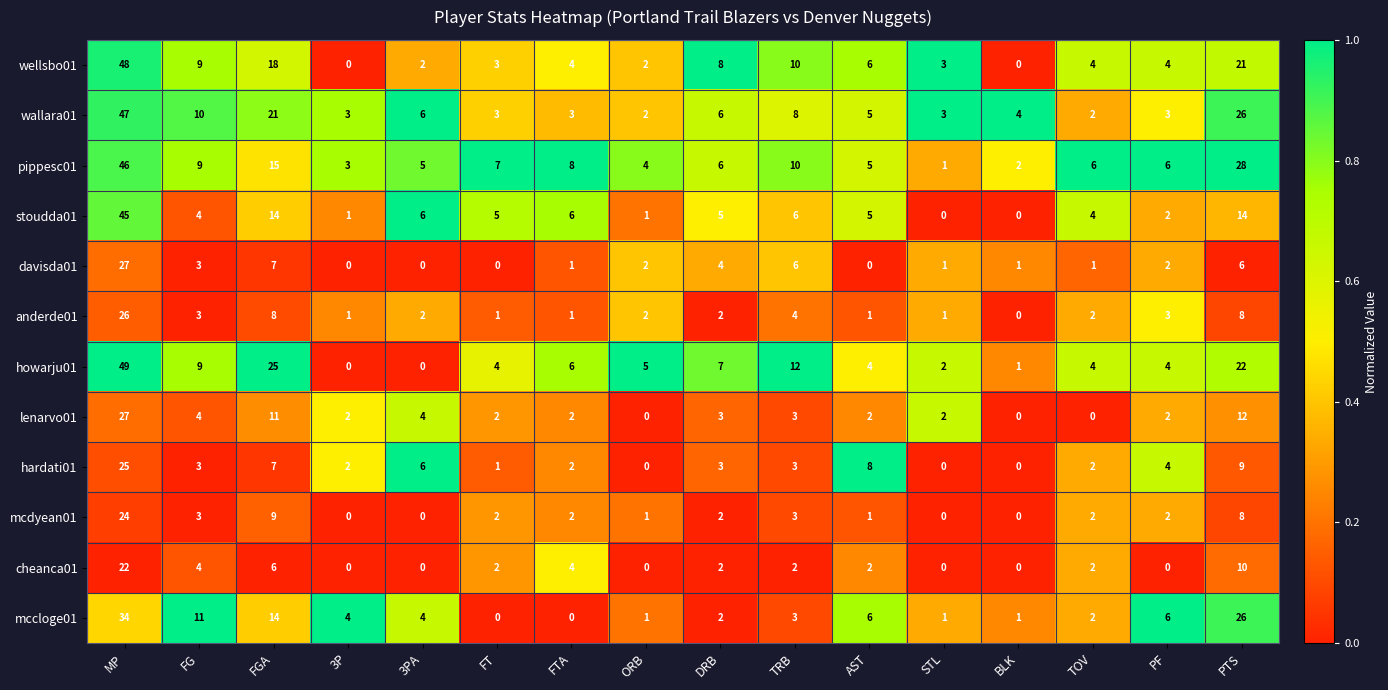

At which label is cheanca01 closest to 11?

PTS